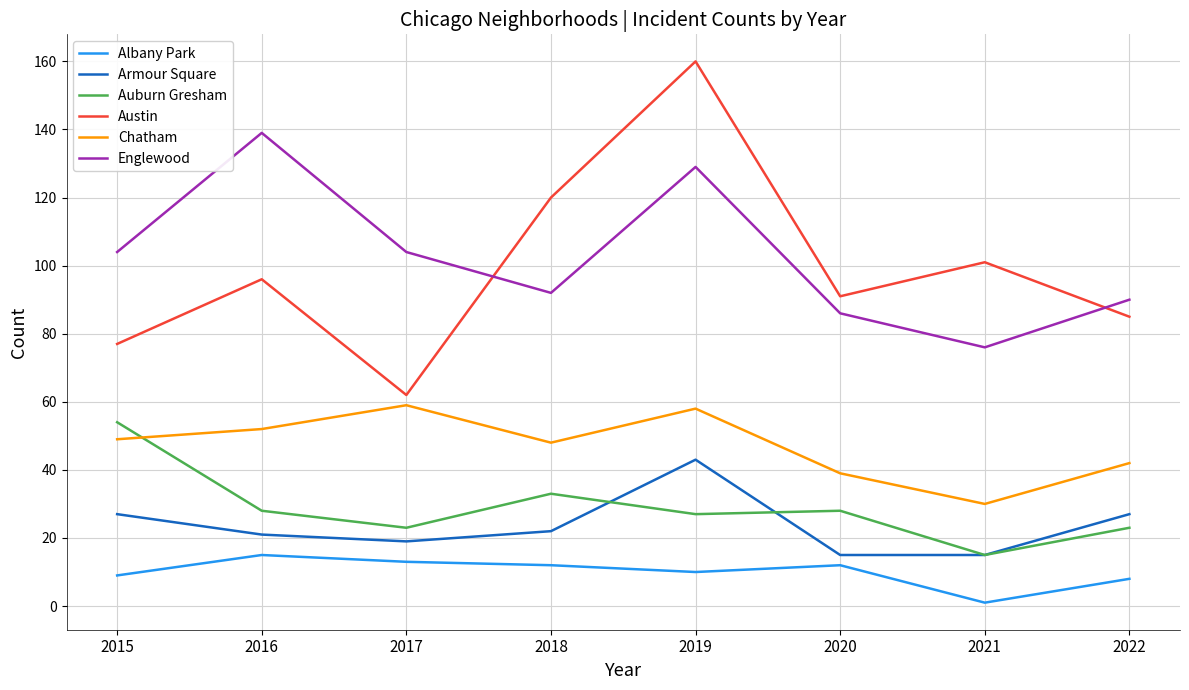

Rank the series at 2019 from highest to lowest value.

Austin, Englewood, Chatham, Armour Square, Auburn Gresham, Albany Park